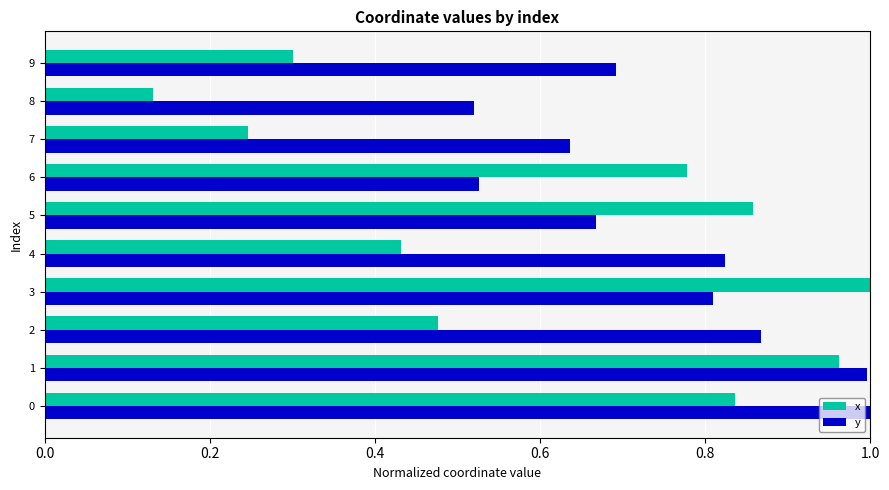

Which series changed the most between 7 and 9?

y